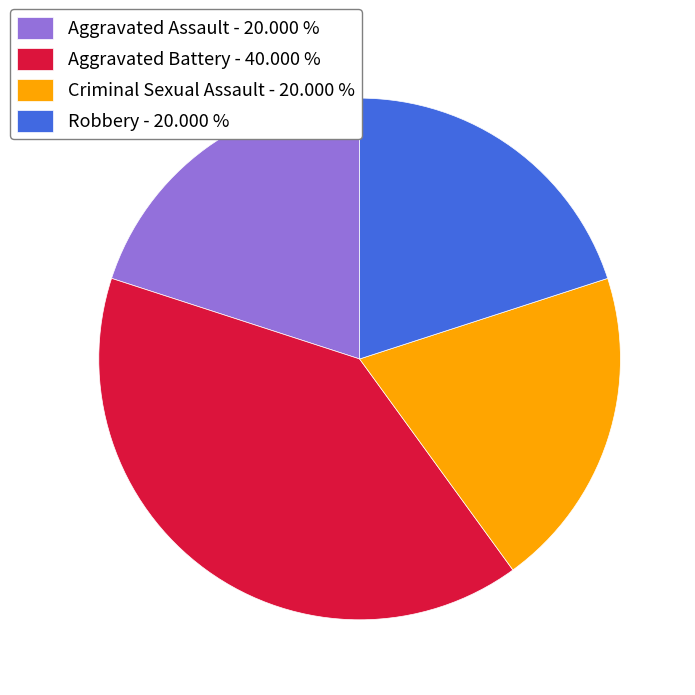

Is there a majority slice in this chart?

No